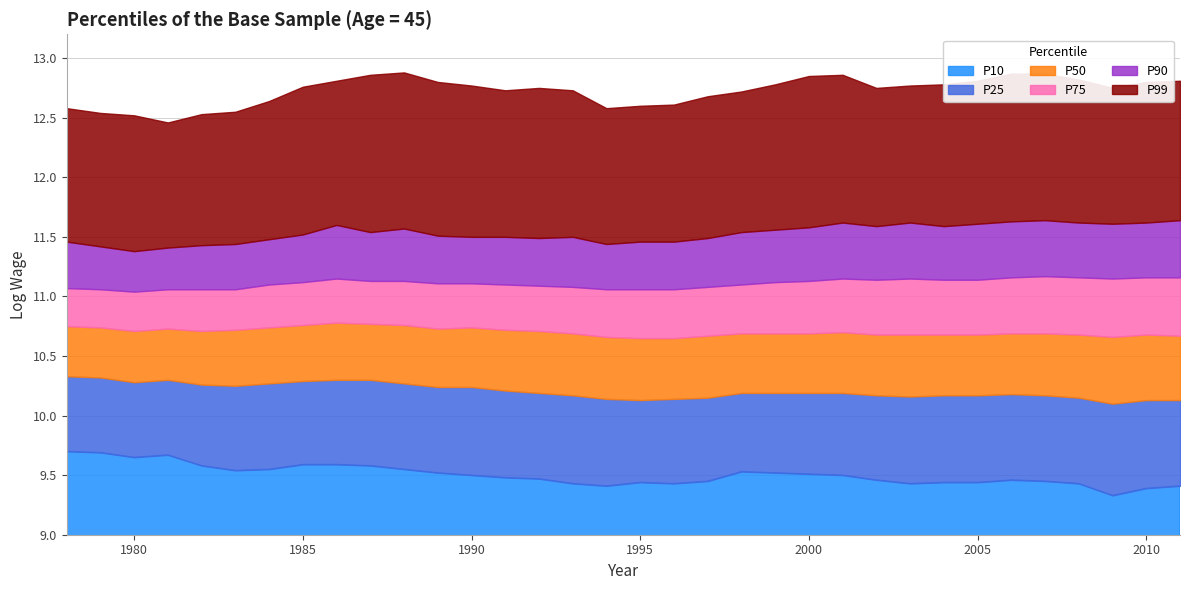

What is the greatest value displayed?

12.9